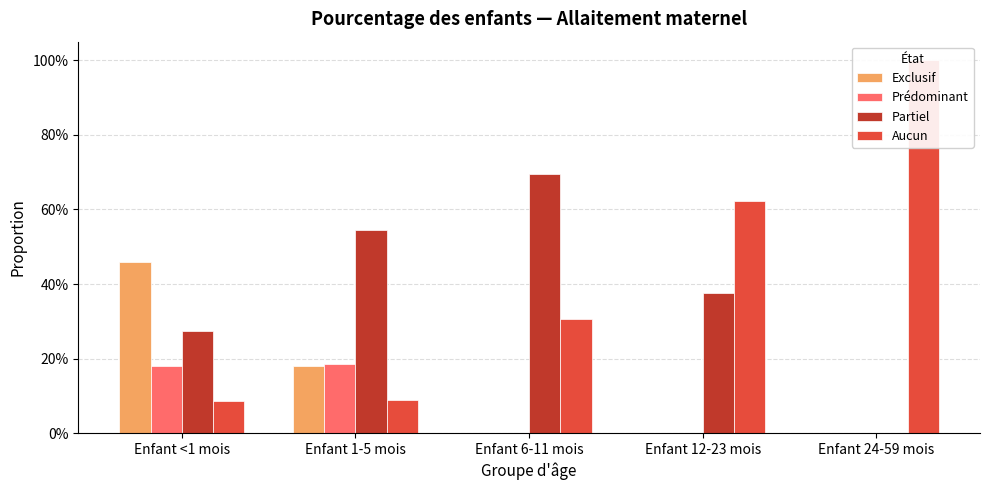

At which category is the sum across all series the highest?

Enfant <1 mois